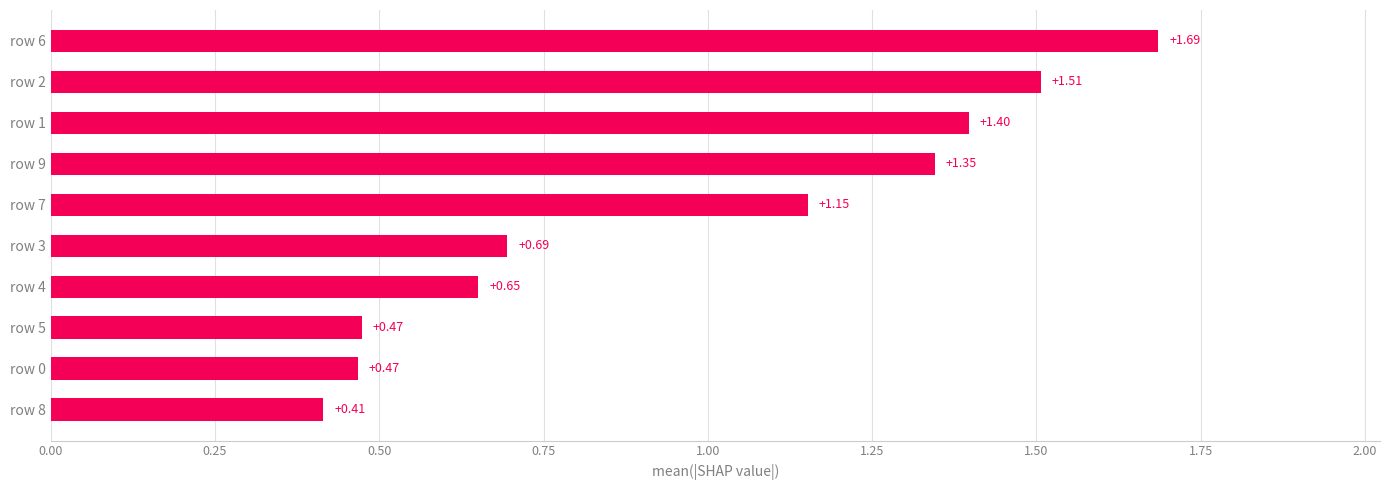

What is the change in value from row 7 to row 9?

+0.2